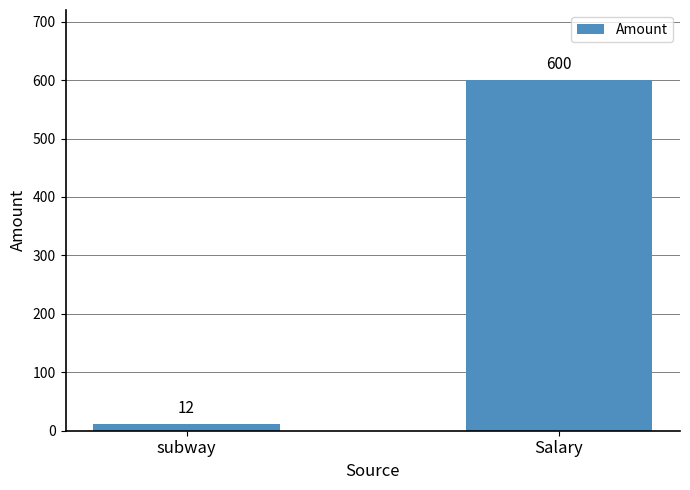

List the labels in order of value, largest first.

Salary, subway